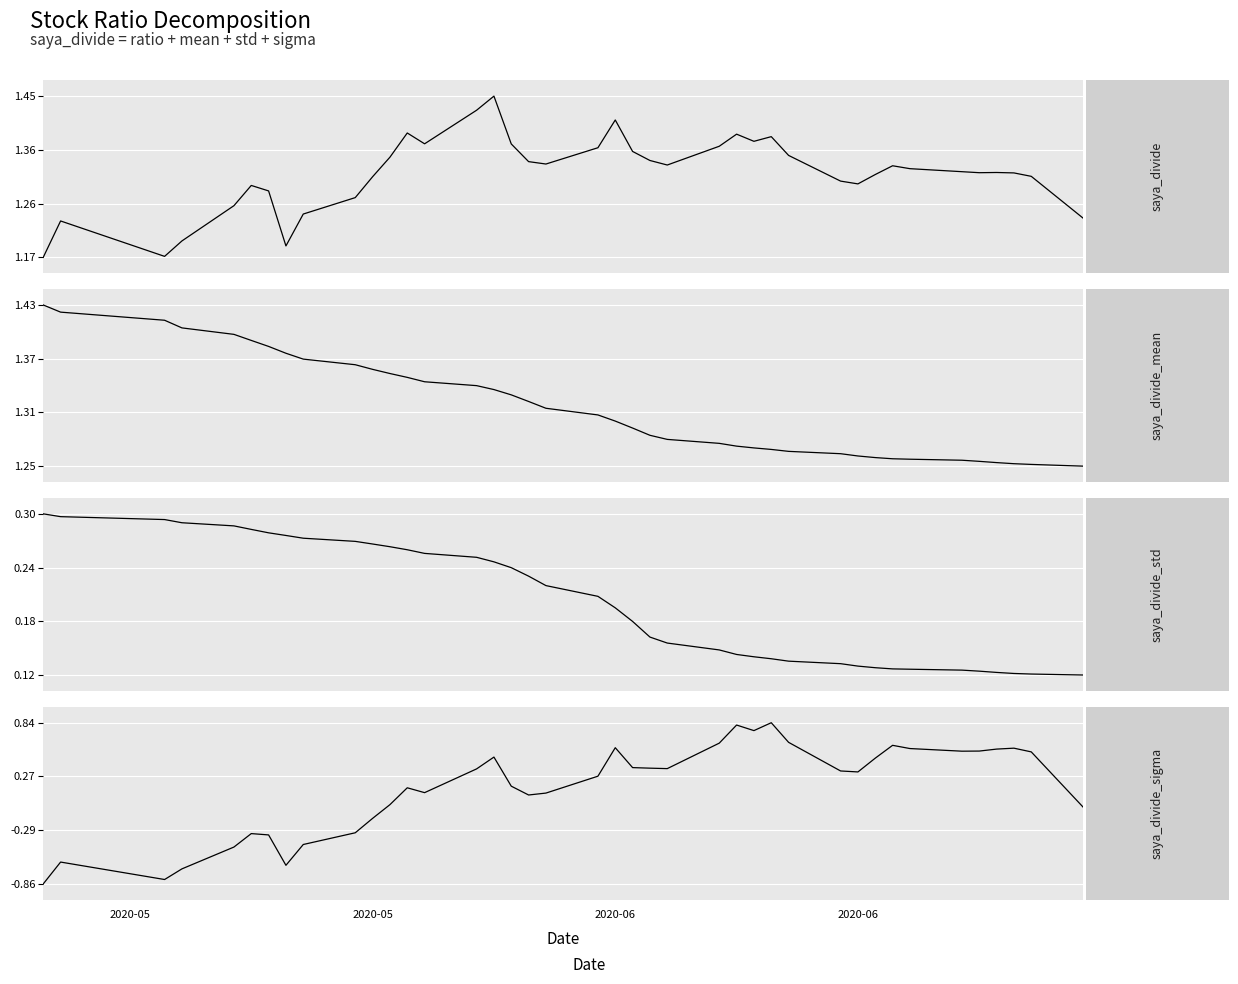

What are all the series names shown in the legend?

saya_divide, mean, std, sigma